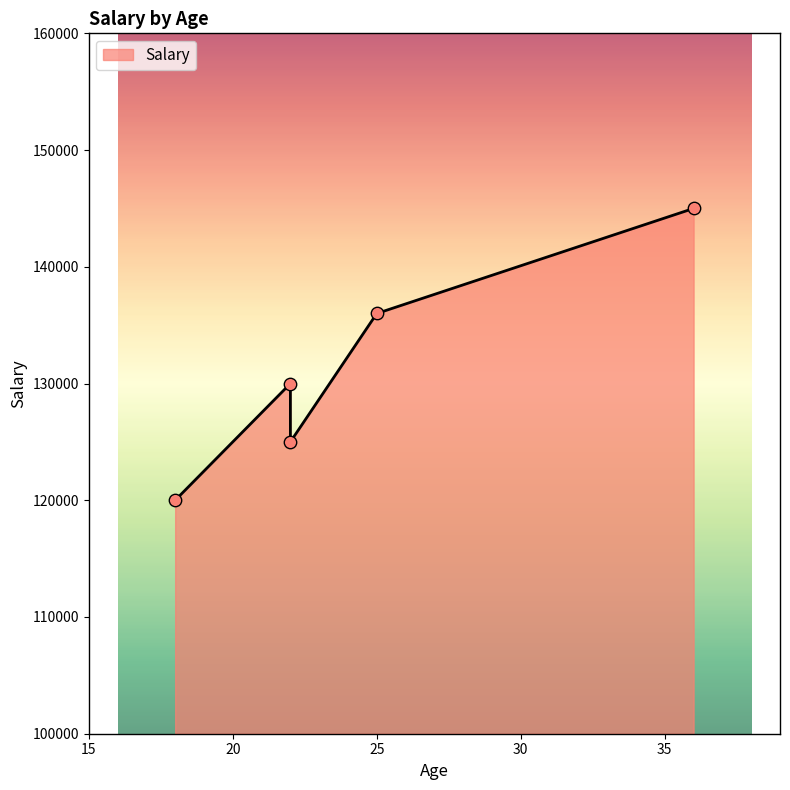

Between 18 and 22, which is larger?

22